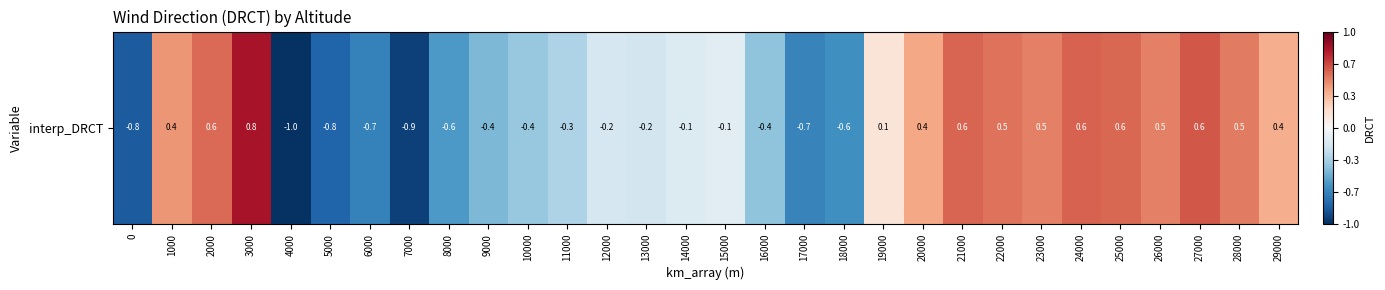

How many categories are shown in the chart?

30